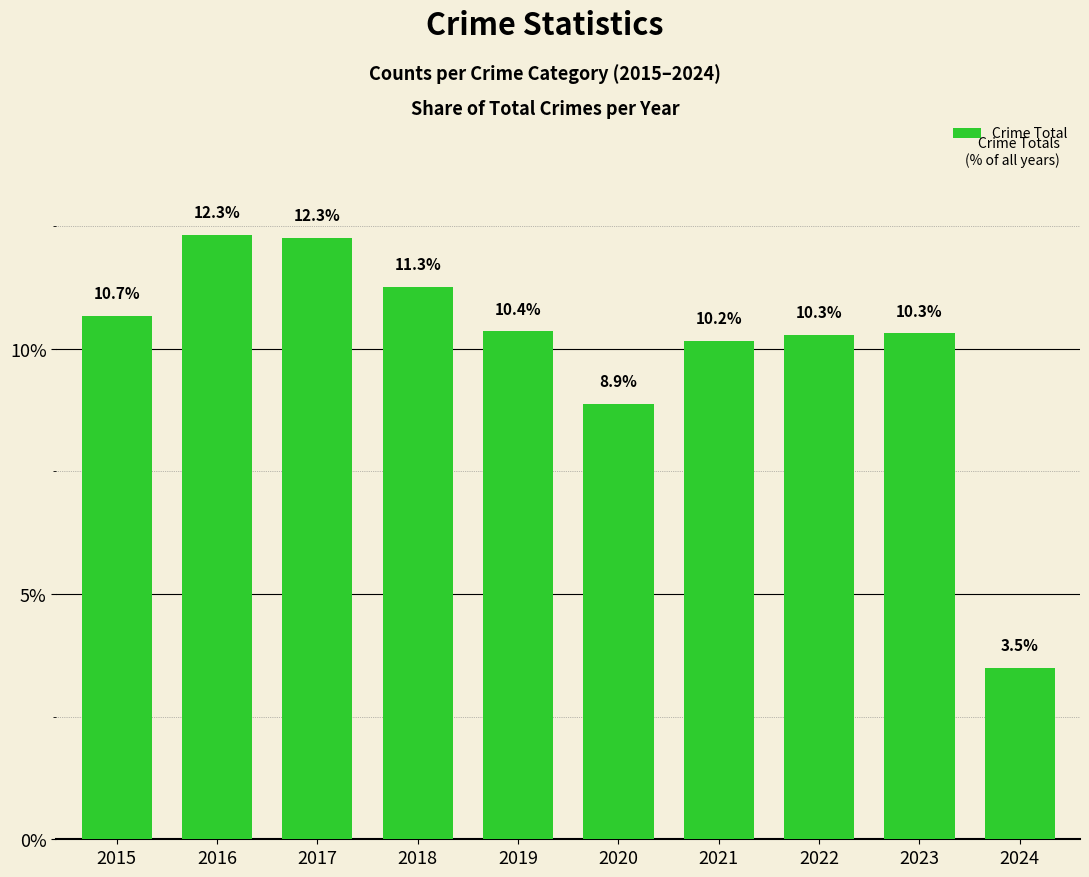

What is the smallest value displayed?

3.5